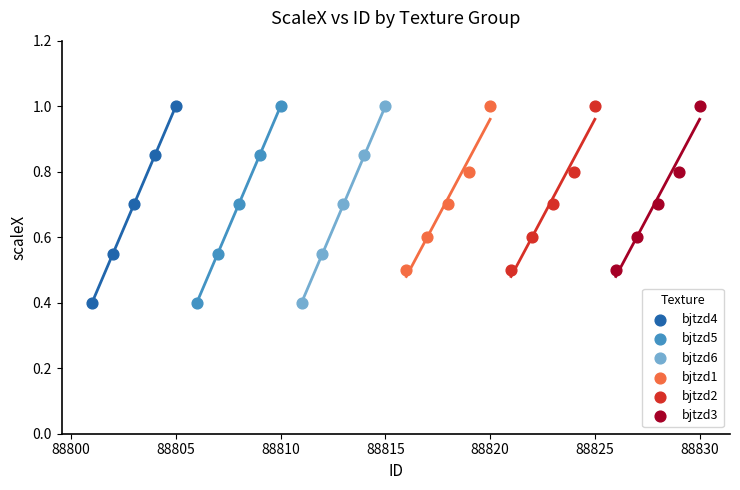

What are all the series names shown in the legend?

bjtzd4, bjtzd5, bjtzd6, bjtzd1, bjtzd2, bjtzd3